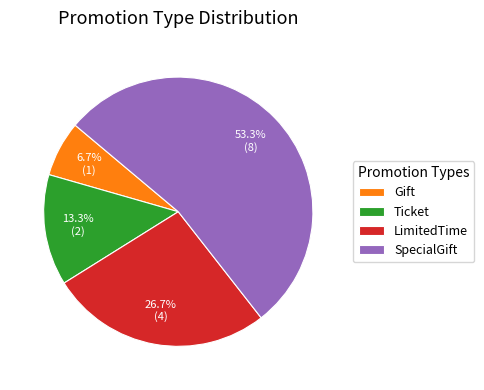

Which slice is the smallest?

Gift